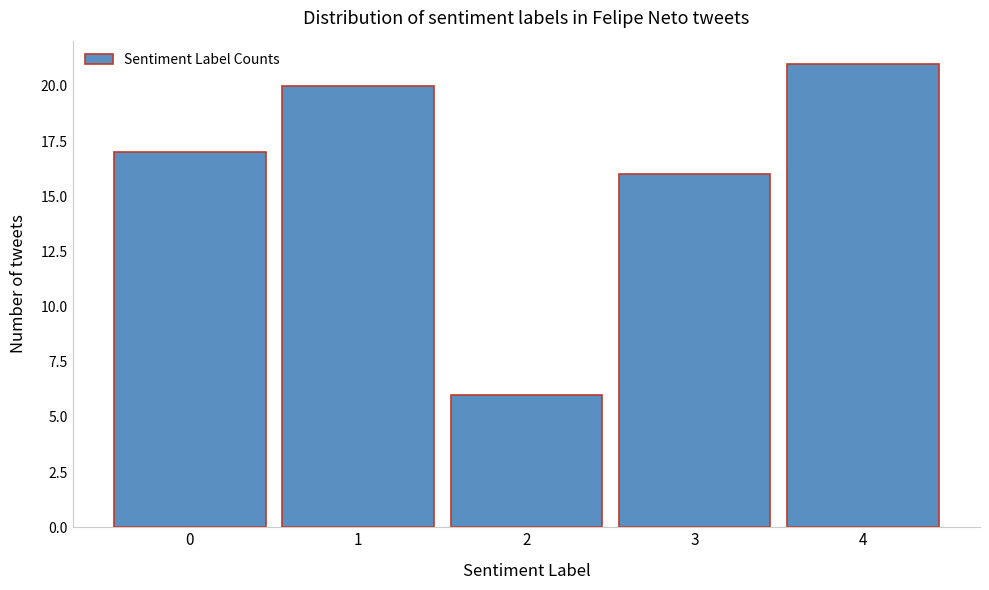

Reading left to right, list all the values displayed in this chart.

17	20	6	16	21